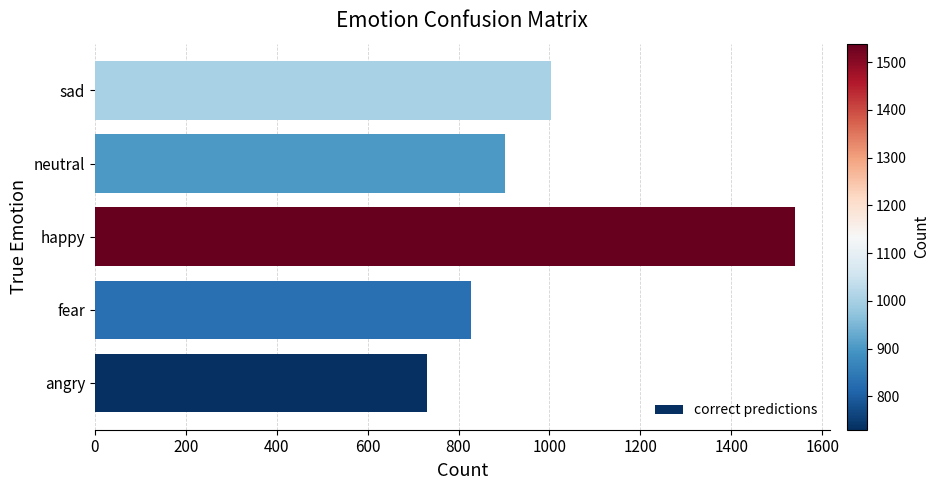

Rank the categories by value from lowest to highest.

angry, fear, neutral, sad, happy